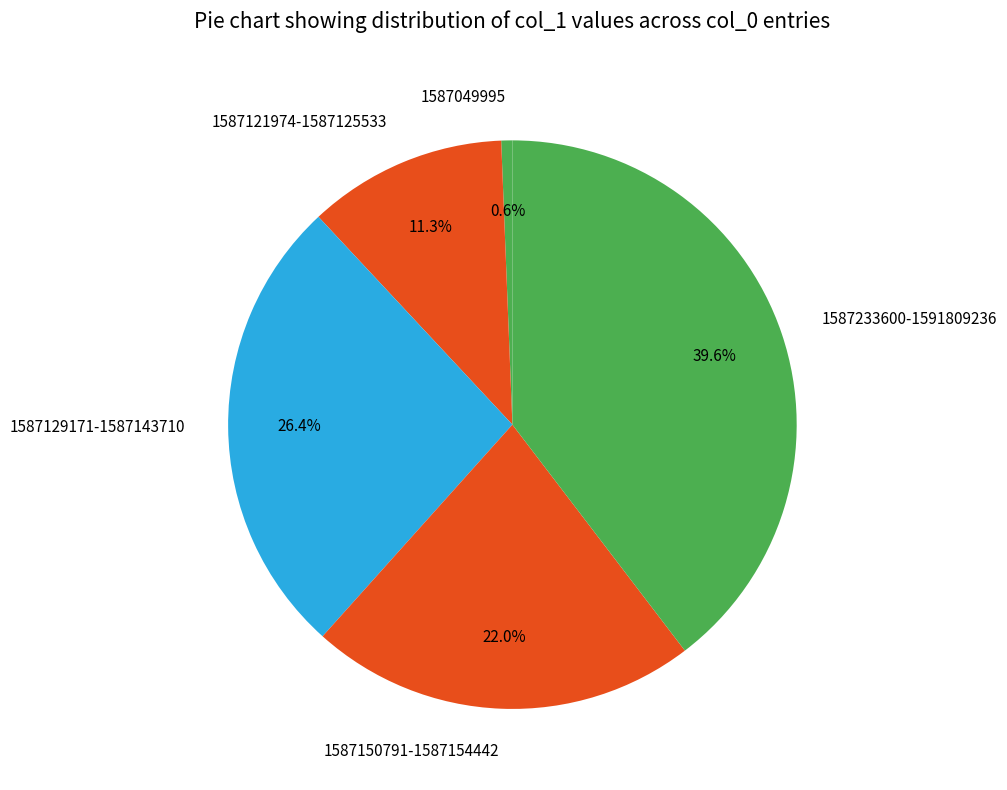

Do 1587121974-1587125533 and 1587233600-1591809236 together represent more than half of the pie?

Yes